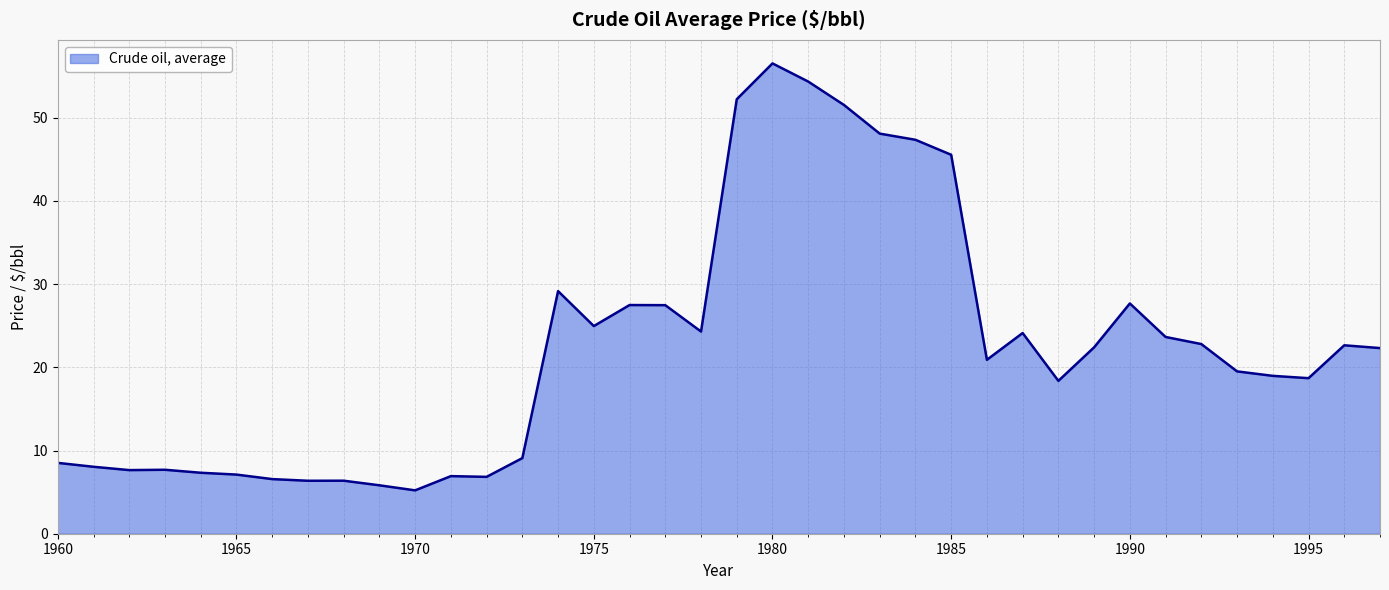

What is the maximum value shown in the chart?

56.5